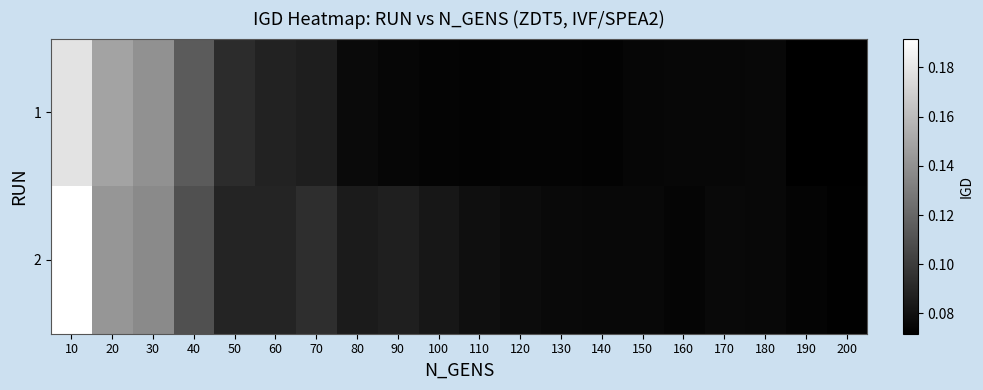

What is the maximum value shown in the chart?

0.2